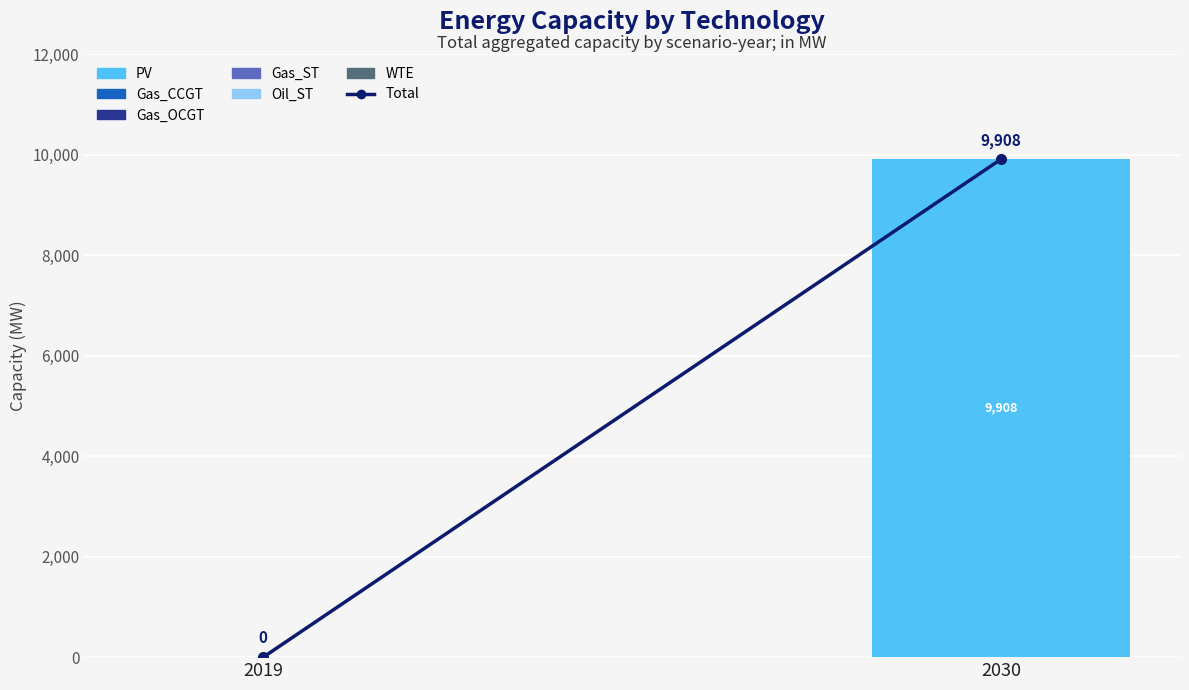

Between 2030 and 2019, which is larger?

2030